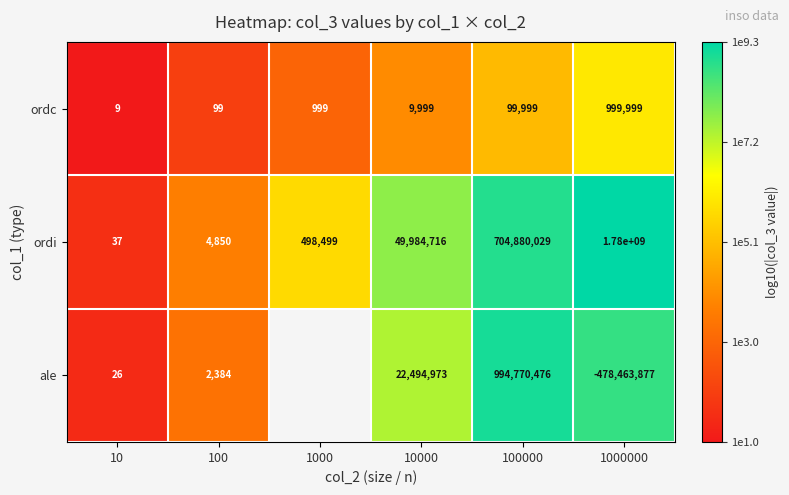

At 1000000, list the series in order from largest to smallest.

ordi, ordc, ale